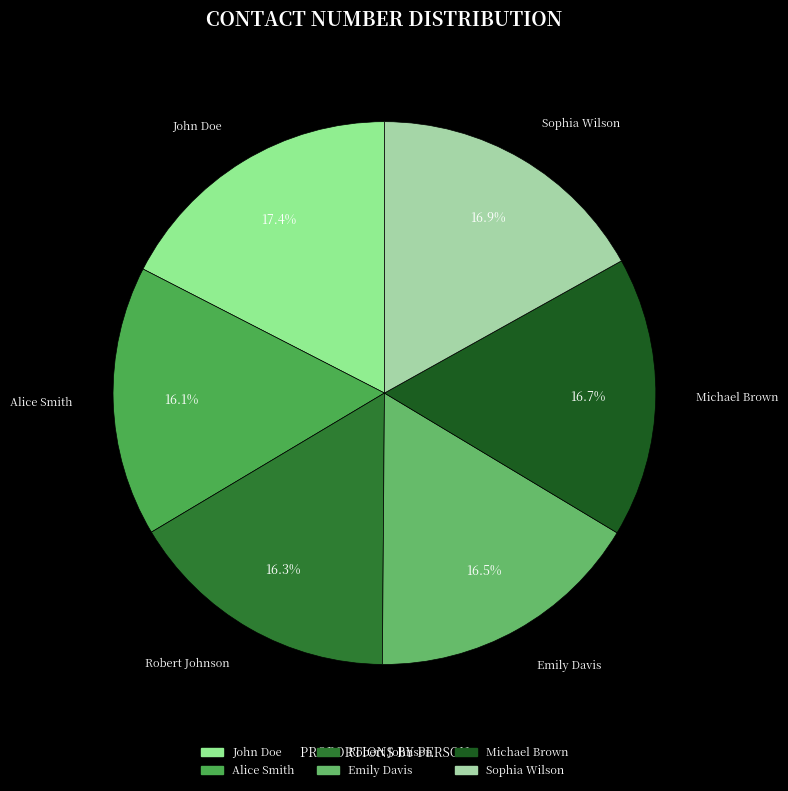

Is there any slice that represents more than half of the pie?

No